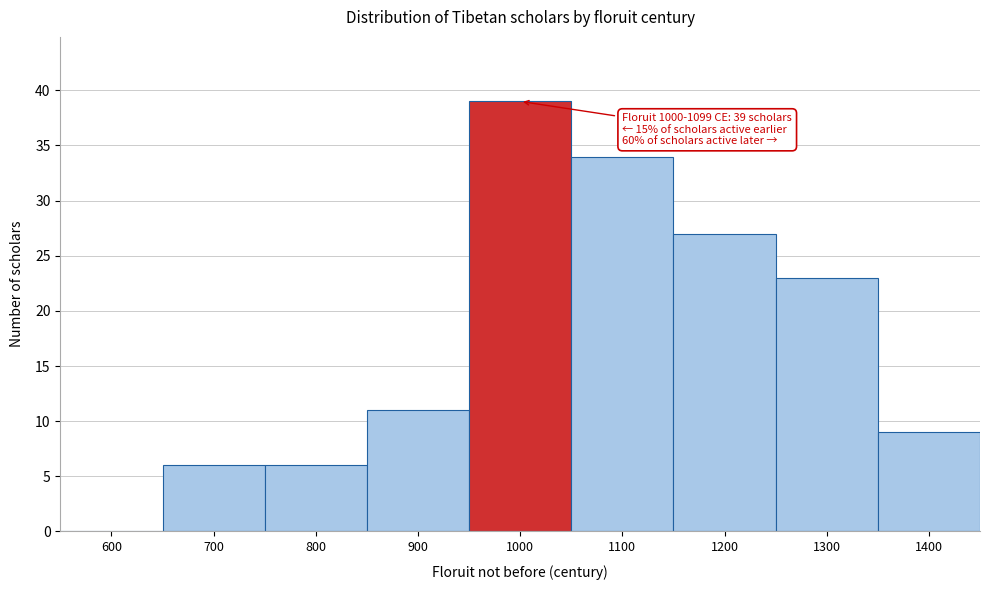

Reading right to left, what are all the values shown in this chart?

1400=9	1300=23	1200=27	1100=34	1000=39	900=11	800=6	700=6	600=0